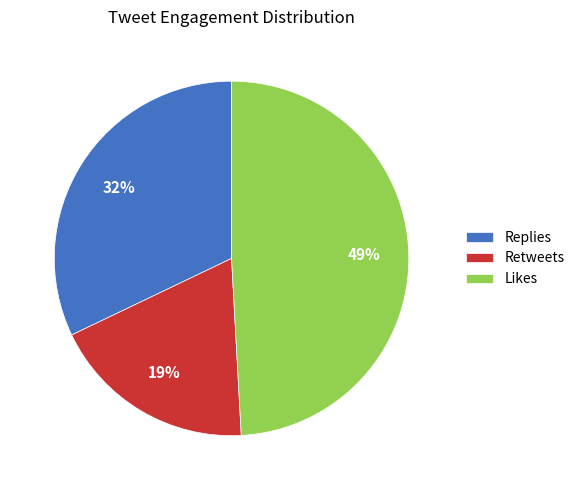

Approximately how many times larger is the value at Replies compared to Likes?

0.7